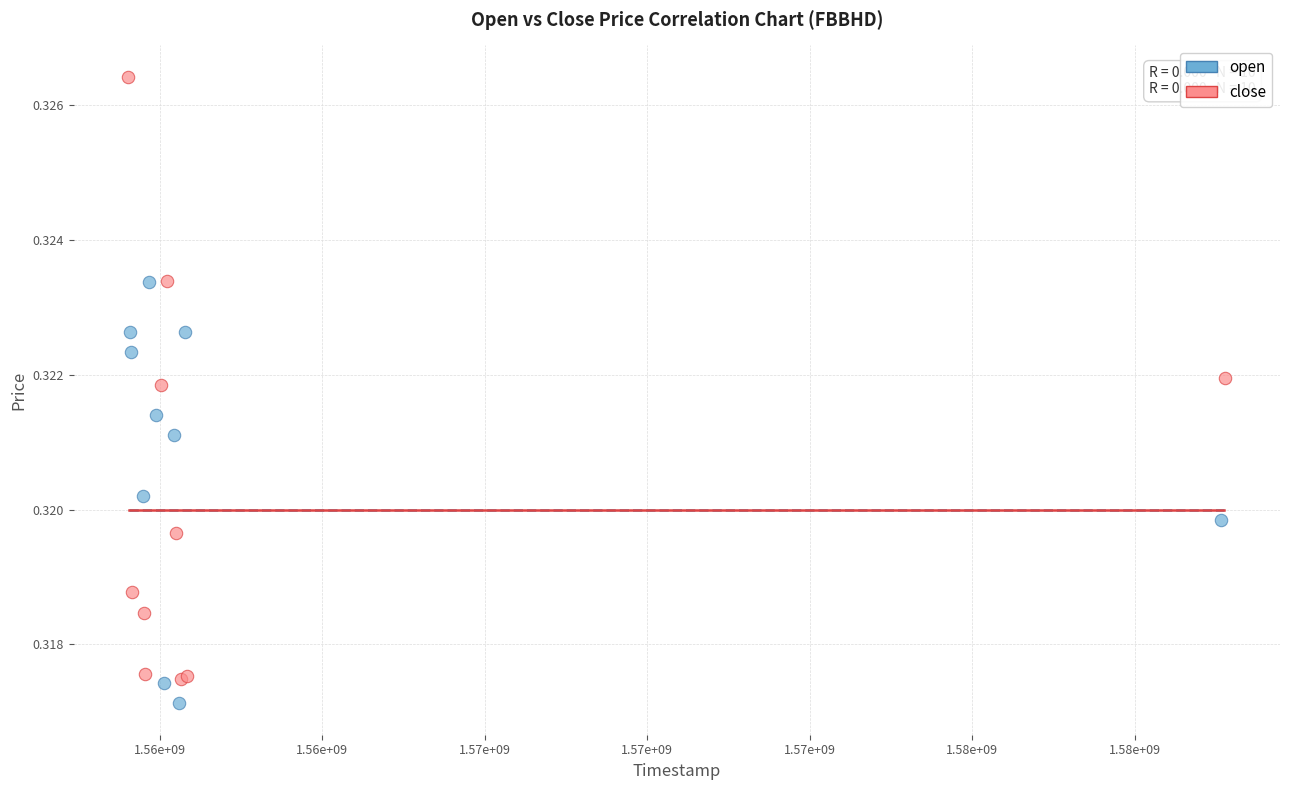

Which series has the widest spread of Y values?

close